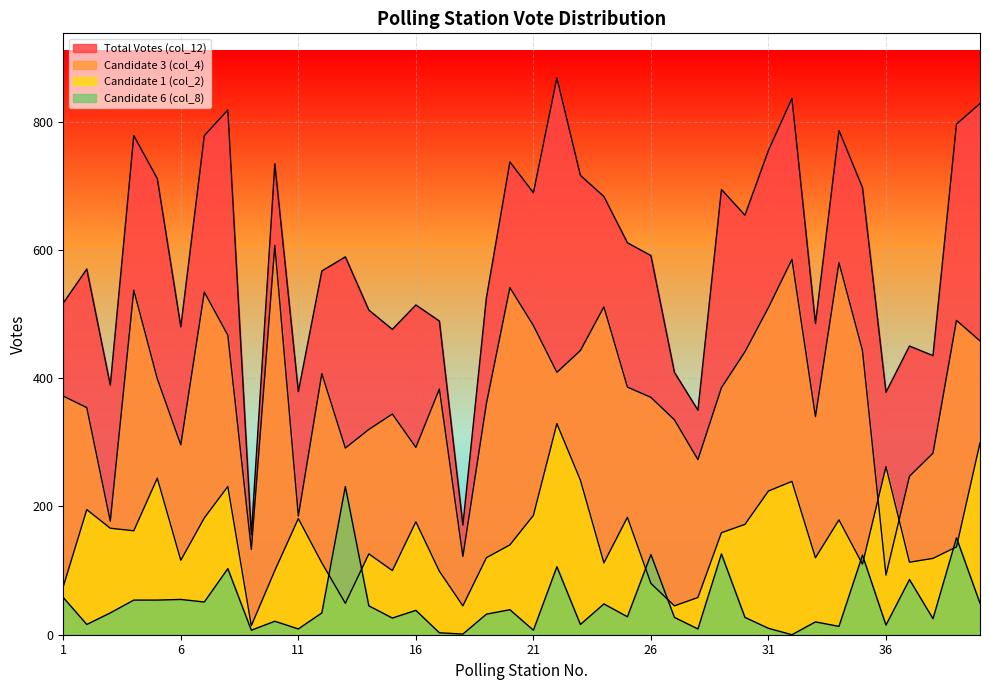

True or false: Candidate 1 (col_2) and Total Votes (col_12) intersect in this chart.

False